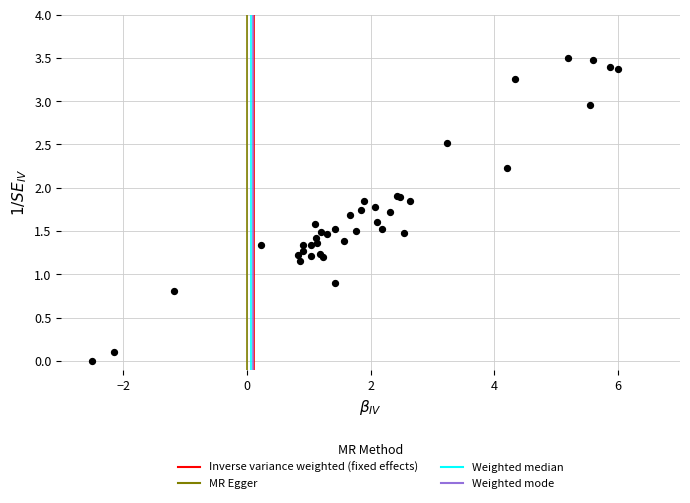

What Y value in the scatter plot is closest to 1?

0.9